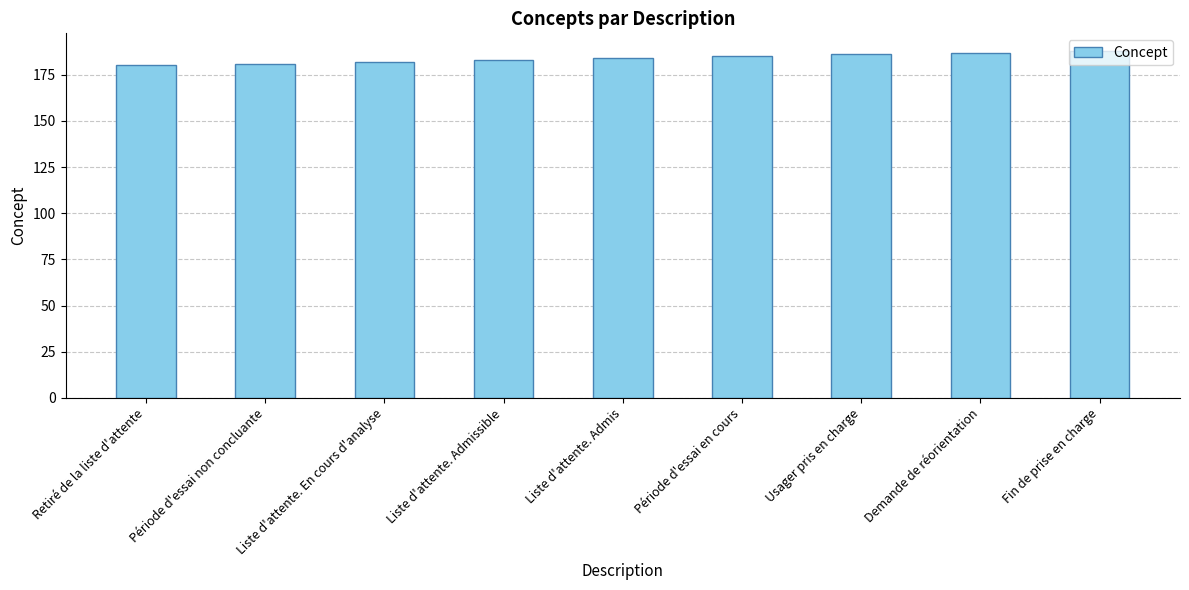

True or false: the data shows 267 at Liste d'attente. Admis.

False